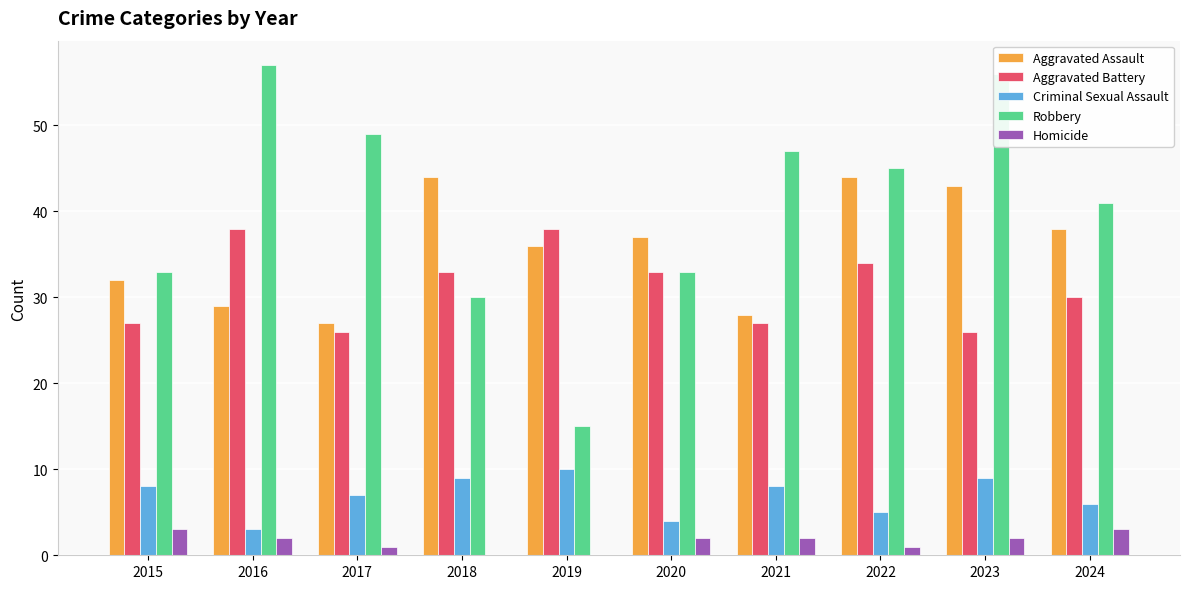

How many categories are shown in the chart?

10